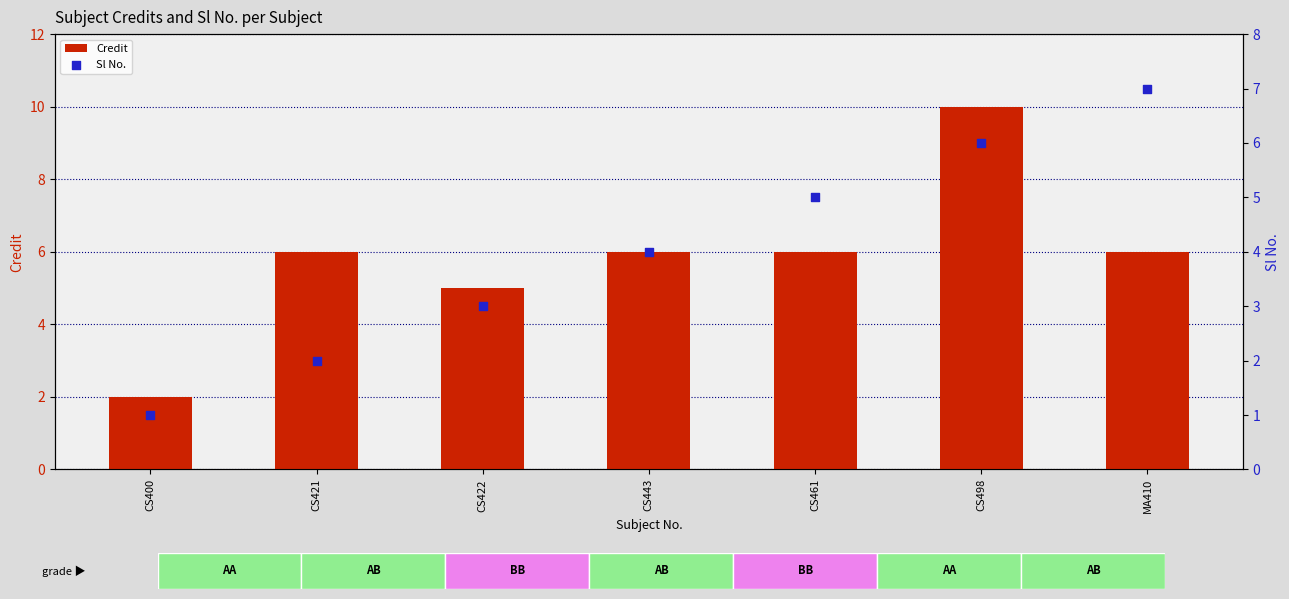

At which category is the sum across all series the highest?

CS498